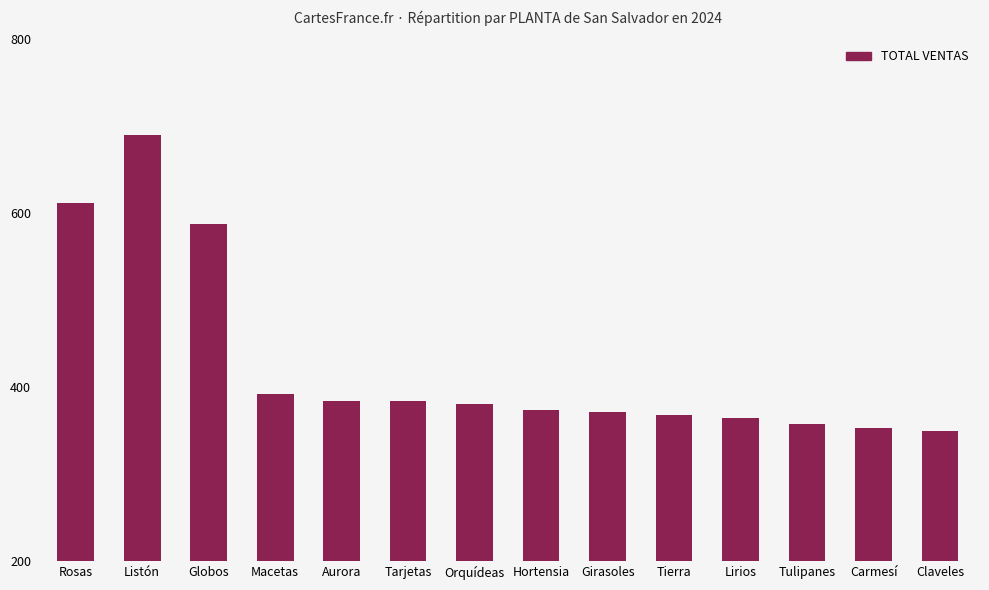

Where is the data nearest to the value 520?

Globos